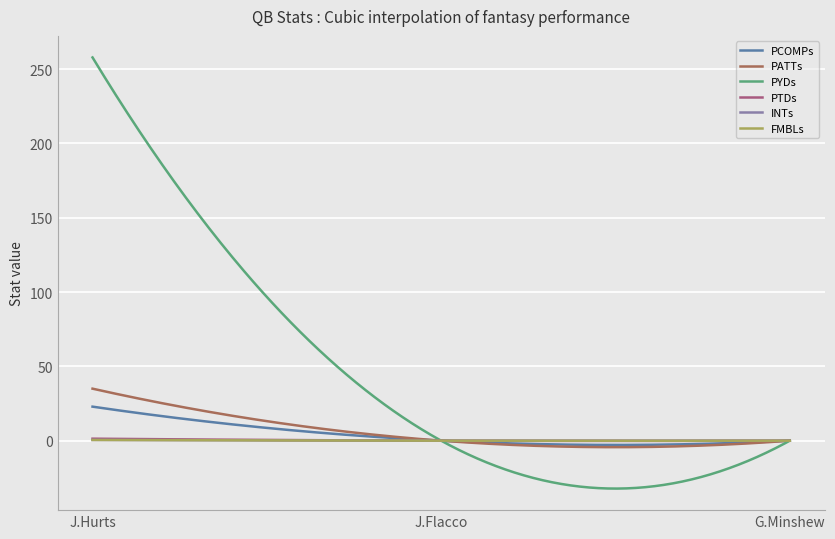

What is the greatest value displayed?

257.9